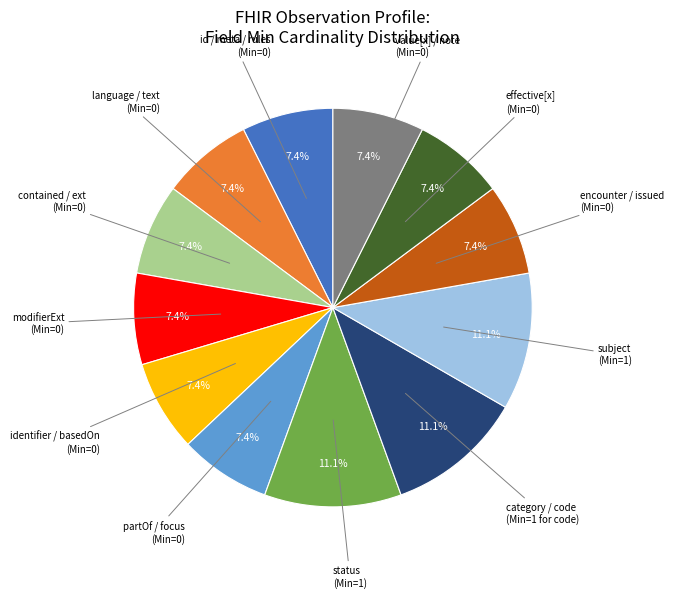

Is there any slice that represents more than half of the pie?

No